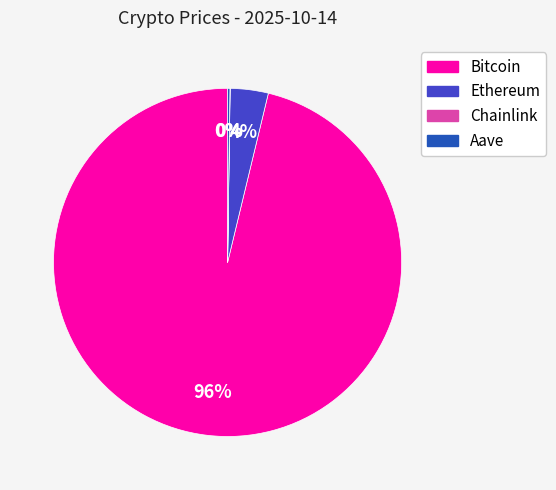

To the nearest percent, what is the difference between the largest and smallest slice percentages?

96%